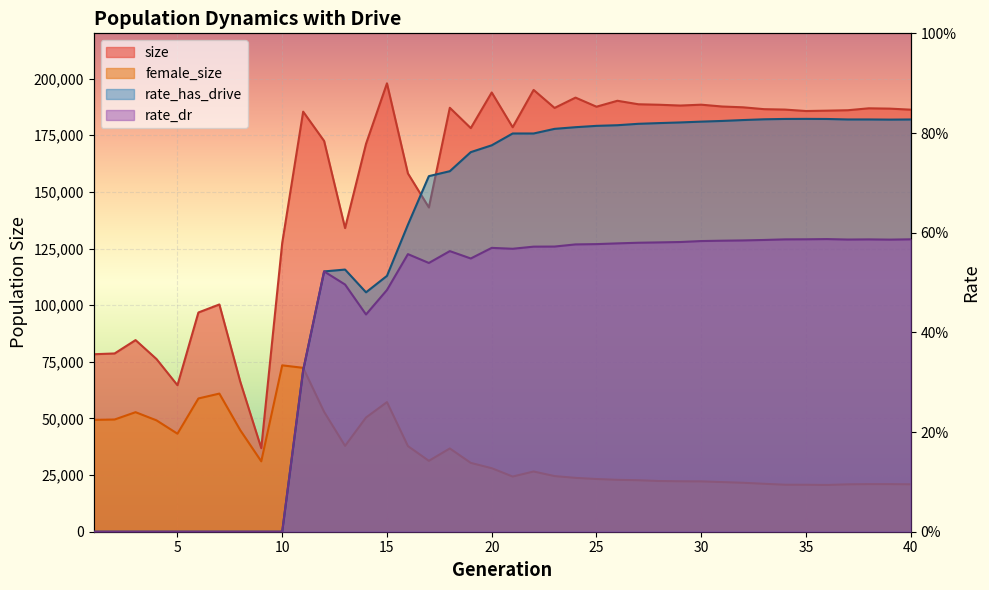

What is the total value across all series at 8?

110956.0